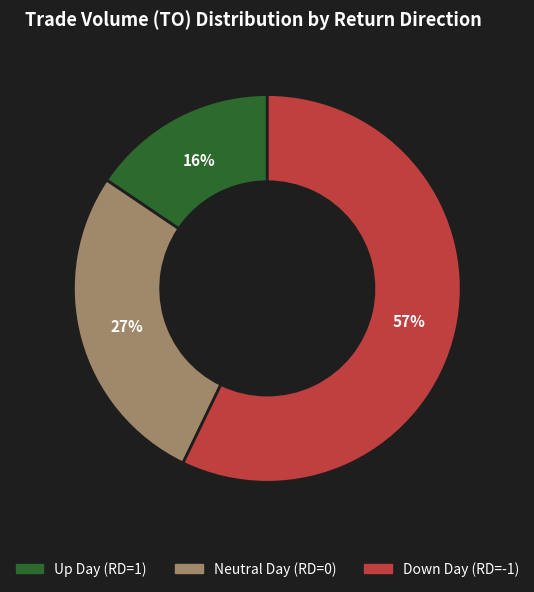

Is there any slice that represents more than half of the pie?

Yes